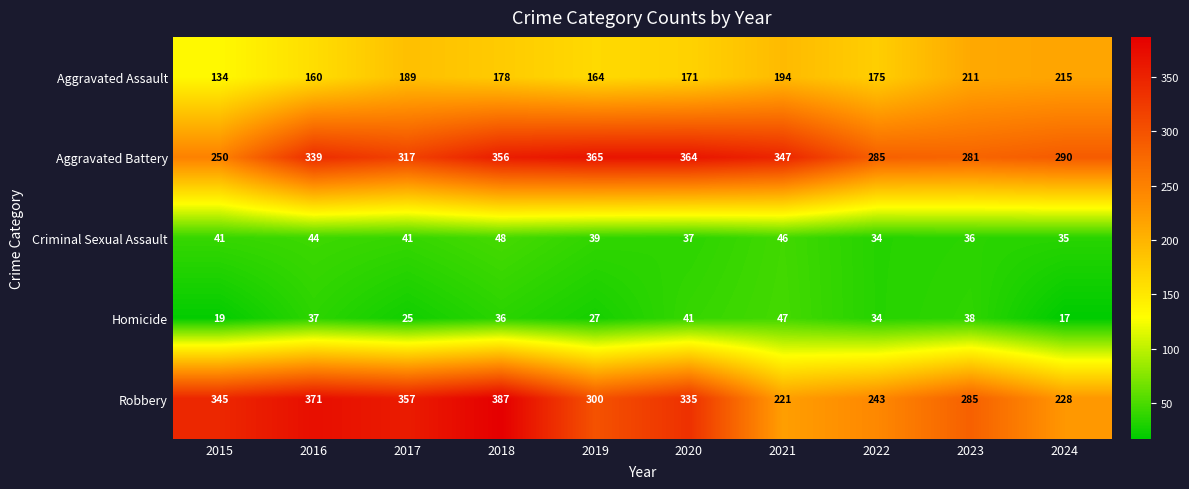

At which category is the sum across all series the highest?

2018